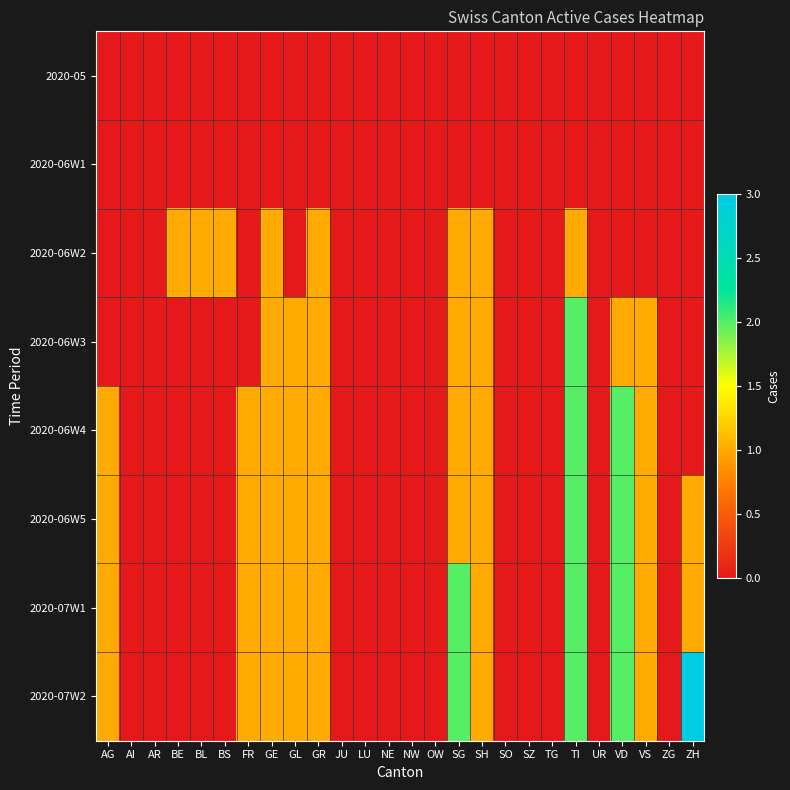

Which label corresponds to the smallest value in the chart?

AG